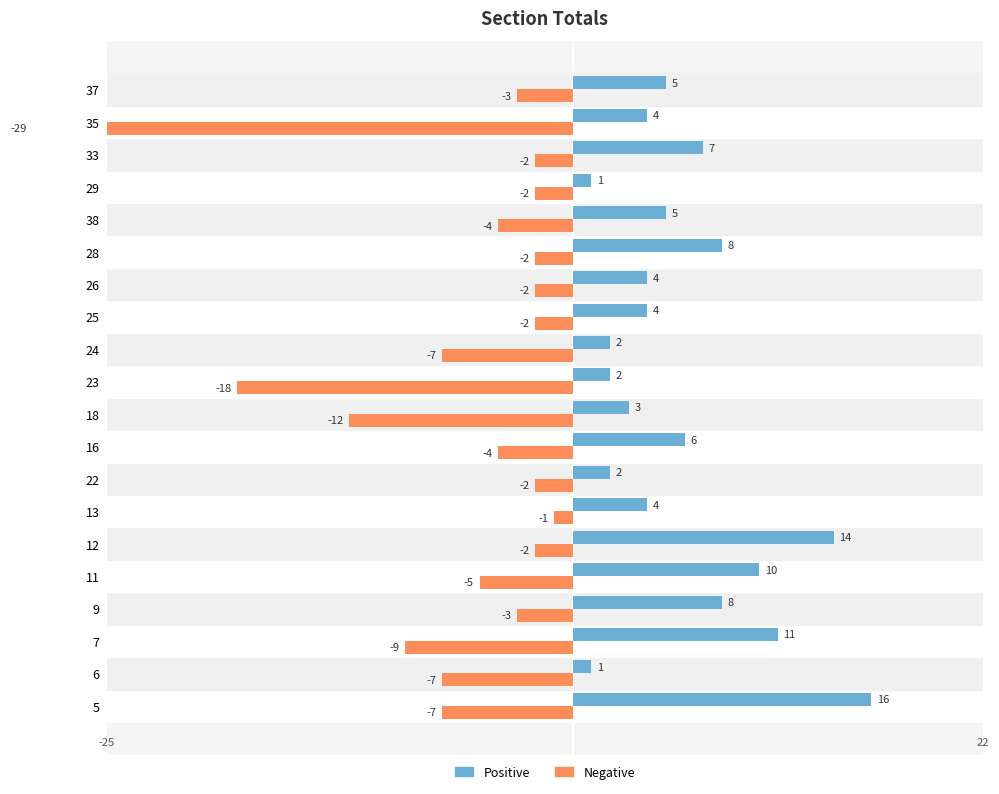

The Positive series shows 9 at 12. True or false?

False